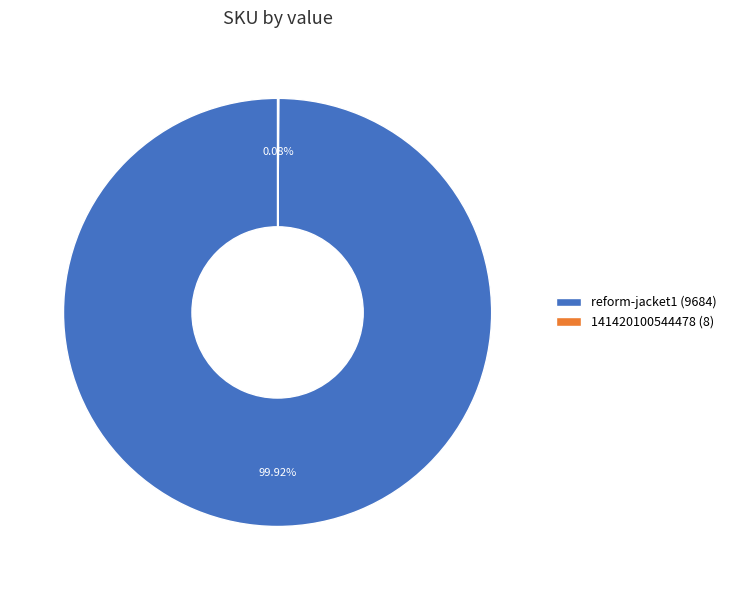

Is there a majority slice in this chart?

Yes